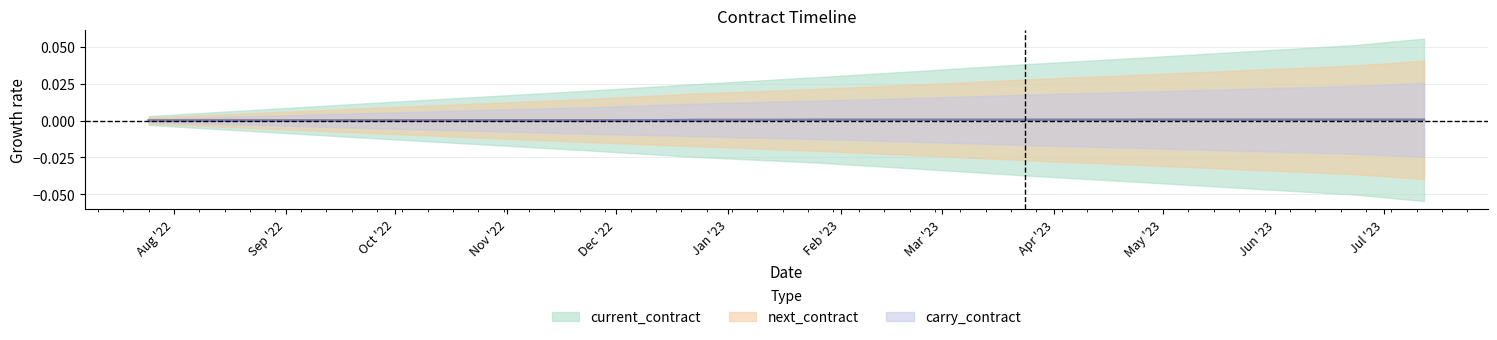

The value of next_contract at 2022-07-25 is 0.0. True or false?

True